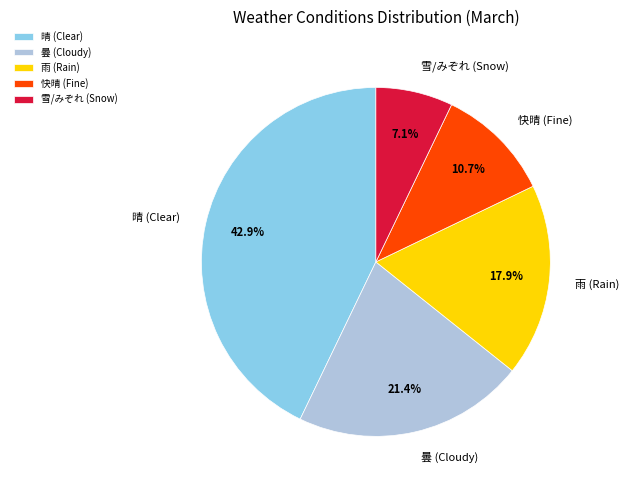

Rank the categories by value from lowest to highest.

雪, 快晴, 雨, 曇, 晴